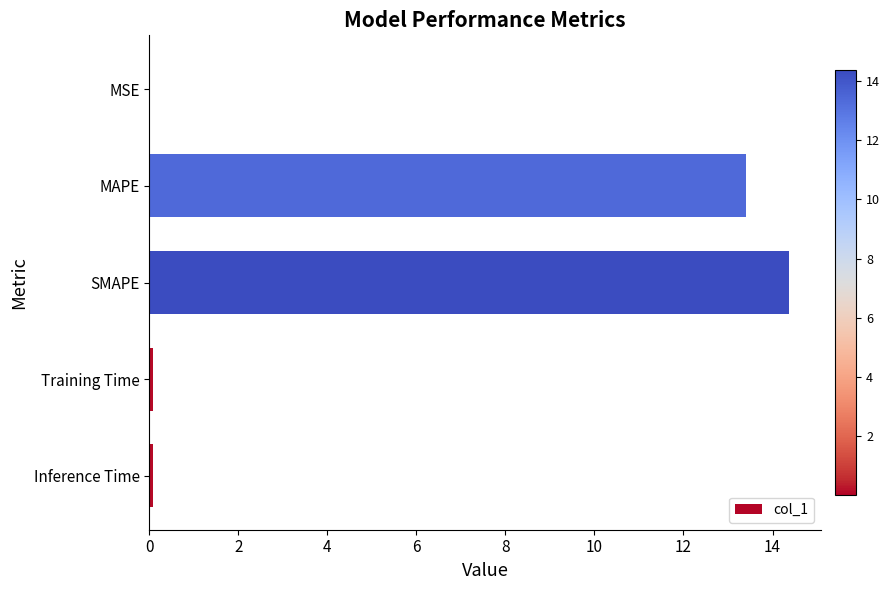

Does the chart contain stacked bars?

No